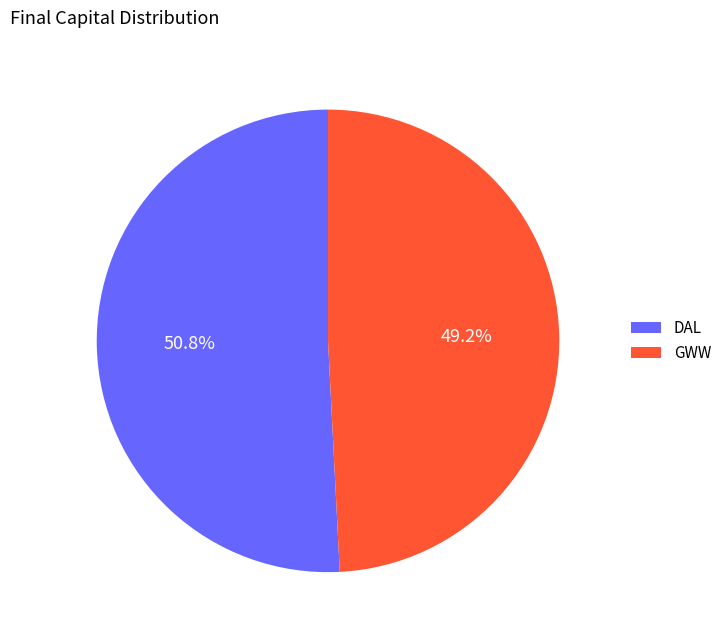

To the nearest percent, what percentage of the pie is GWW?

49%